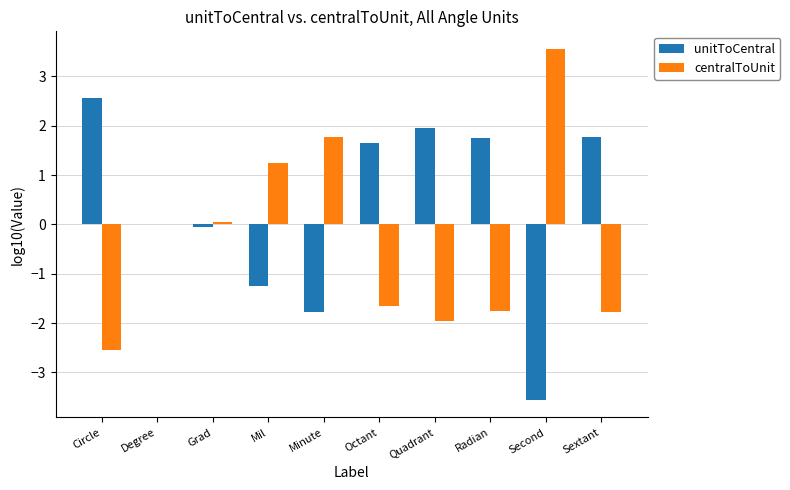

Which series has the largest total across all categories?

unitToCentral